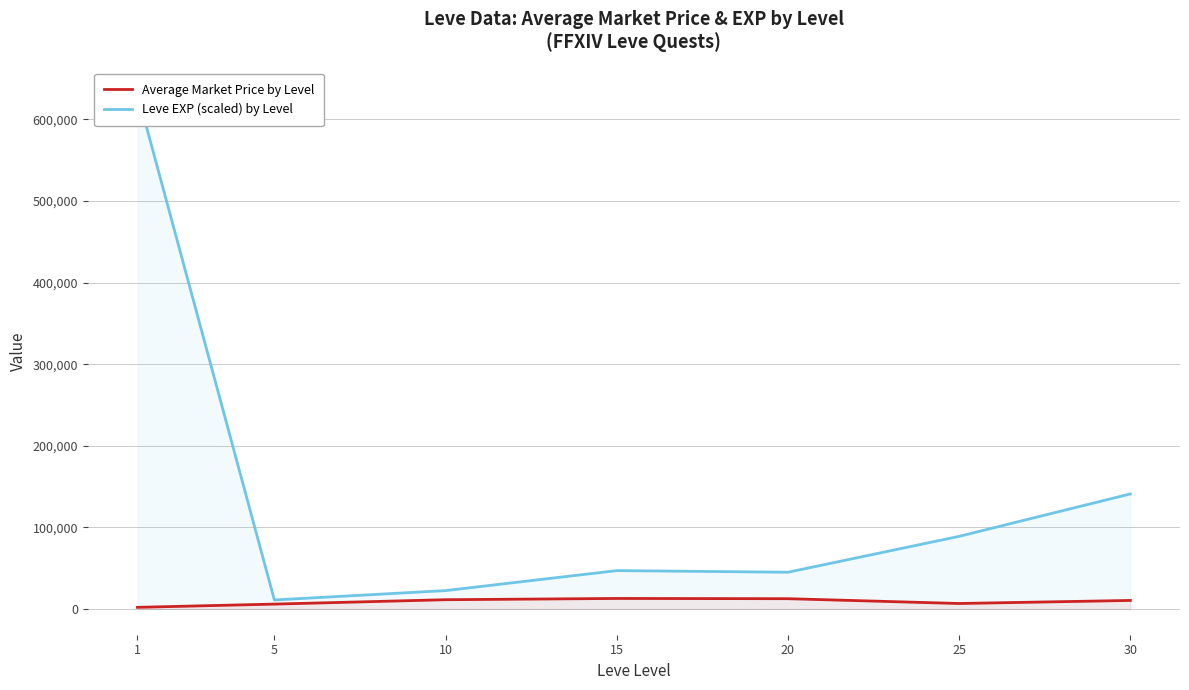

What is the total value across all series at 15?

59854.8